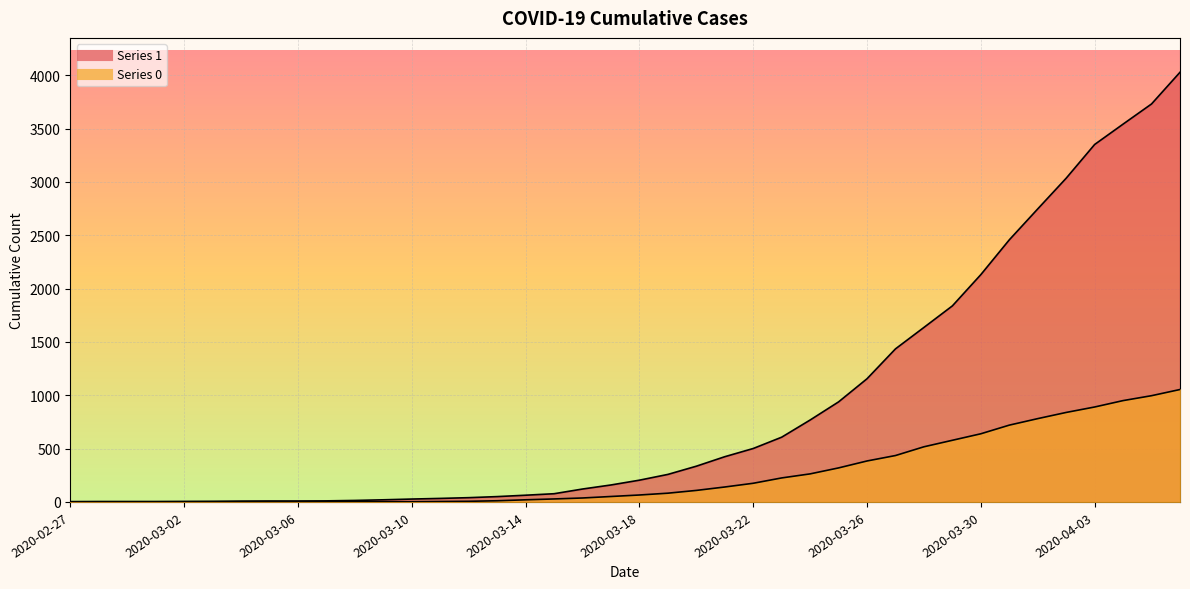

True or false: 1 and 0 intersect in this chart.

False